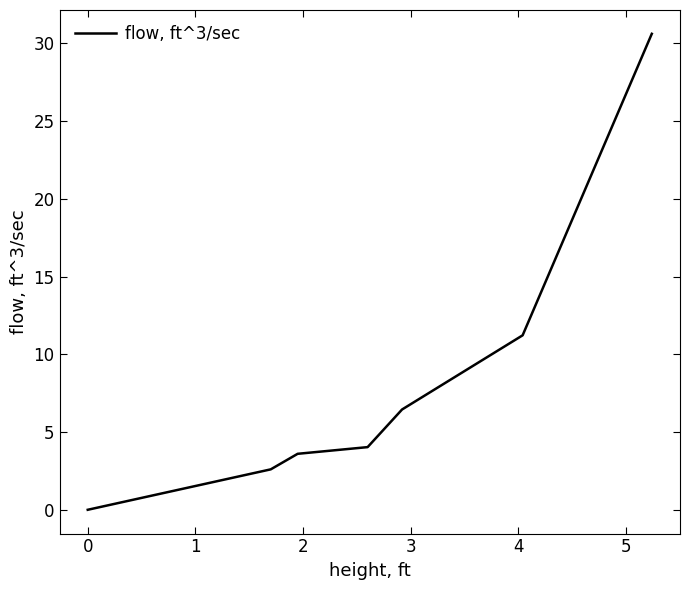

What is the difference between the maximum and second lowest values?

28.0